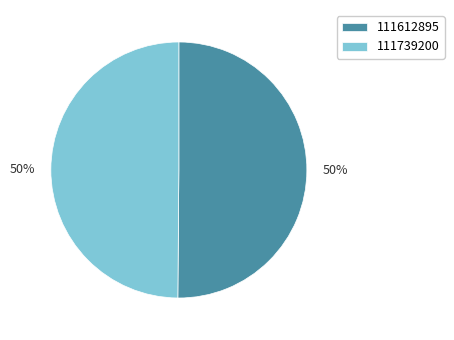

What is the ratio of the value at 111739200 to the value at 111612895?

1.0